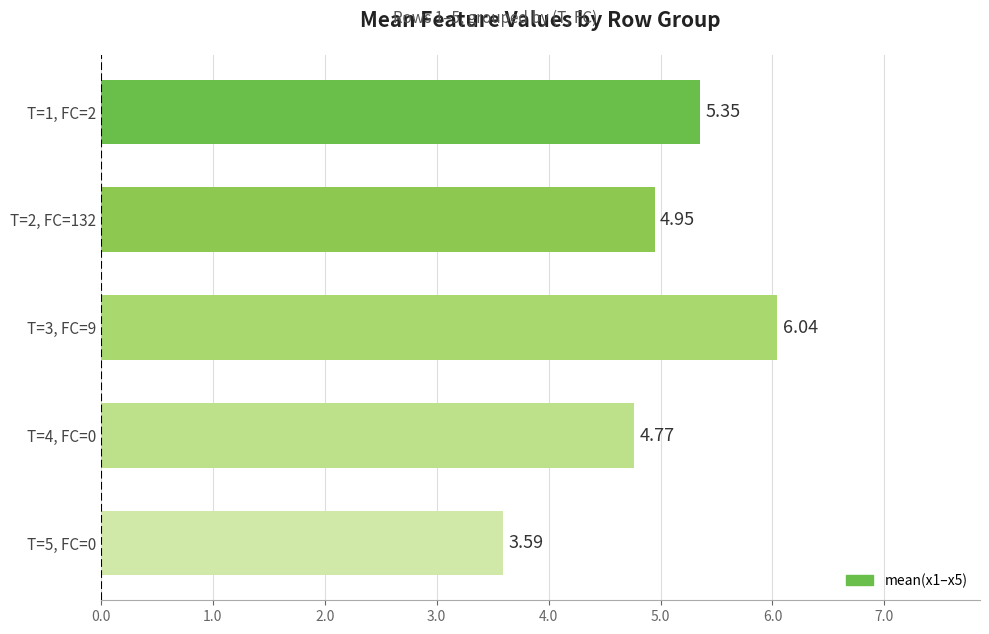

Rank the categories by value from lowest to highest.

T=5, FC=0, T=4, FC=0, T=2, FC=132, T=1, FC=2, T=3, FC=9